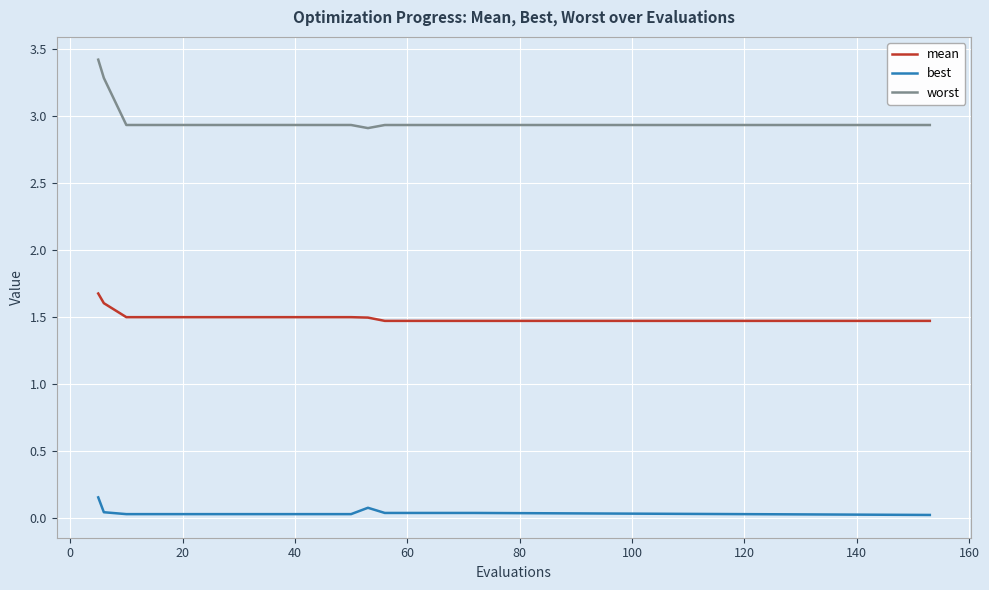

True or false: best and worst cross at least once.

False